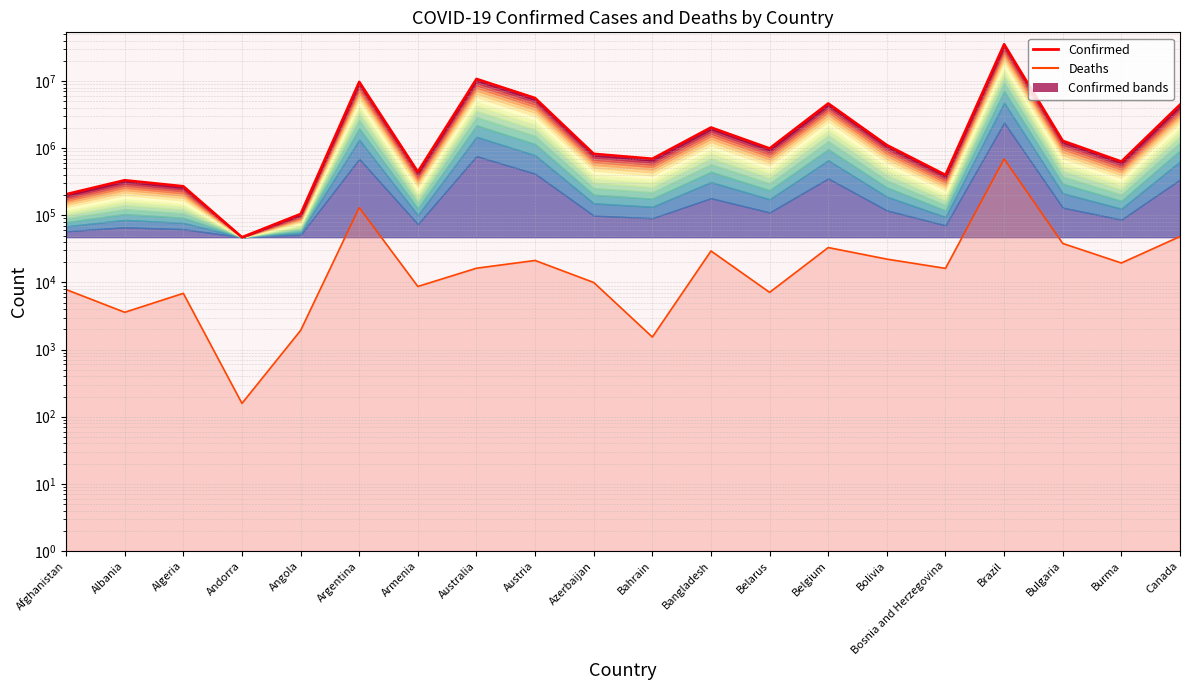

At which category does Confirmed reach its first local peak?

Albania